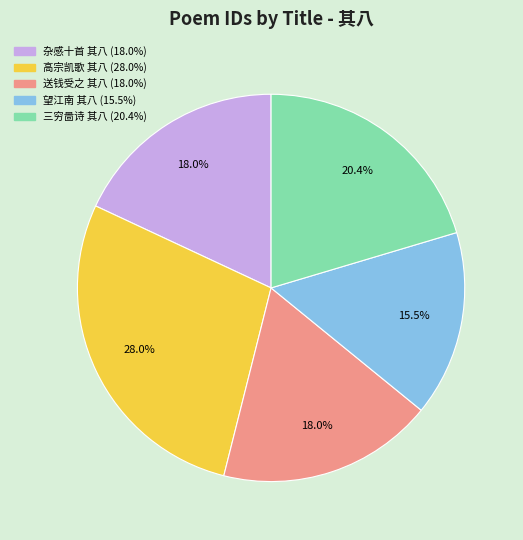

Is there any slice that represents more than half of the pie?

No